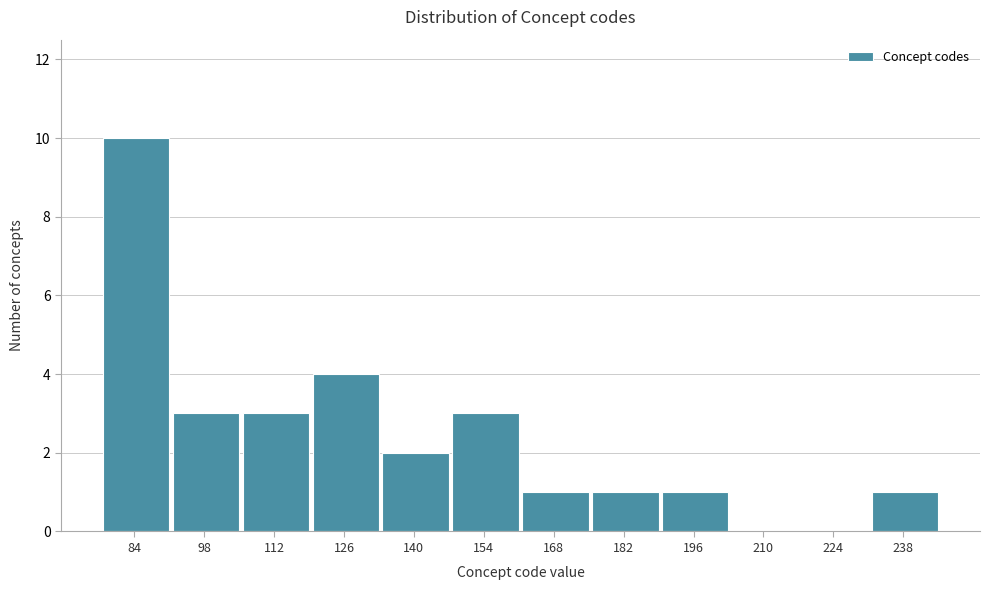

Reading left to right, list all the values displayed in this chart.

84=10	98=3	112=3	126=4	140=2	154=3	168=1	182=1	196=1	210=0	224=0	238=1